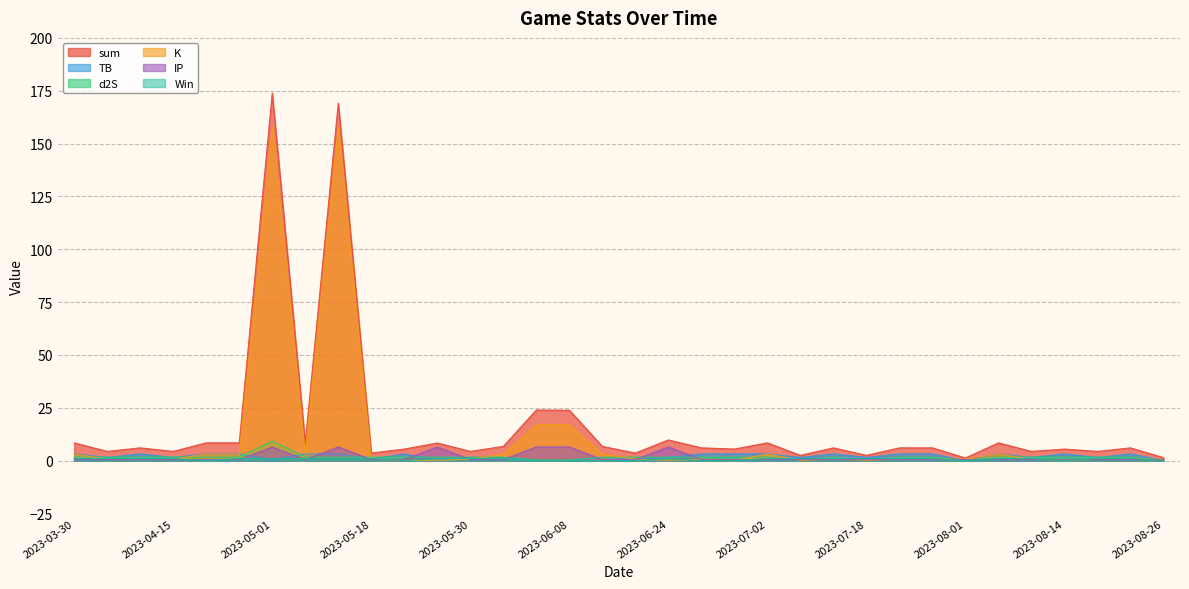

How many series are shown in this chart?

6